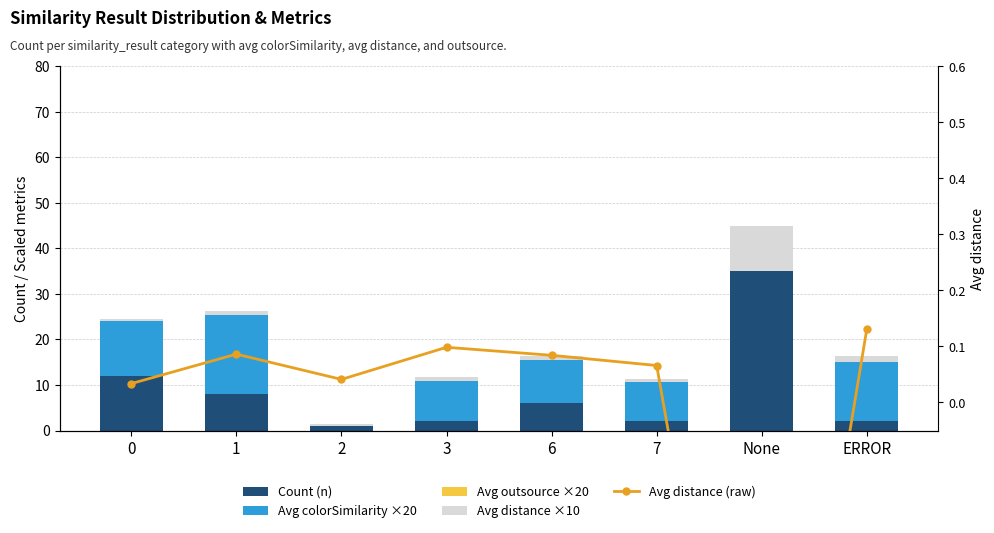

What is the maximum value shown in the chart?

45.0